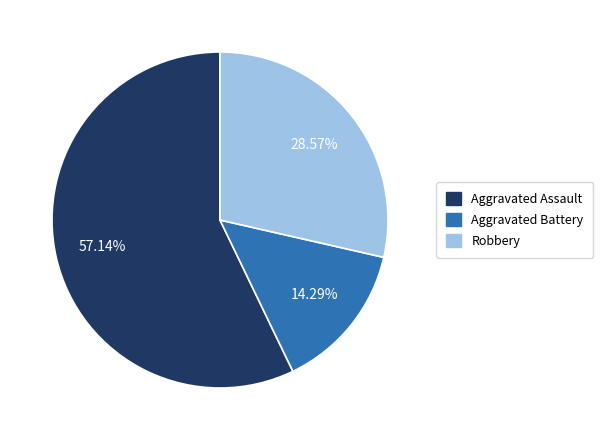

Count the number of slices in the pie.

3